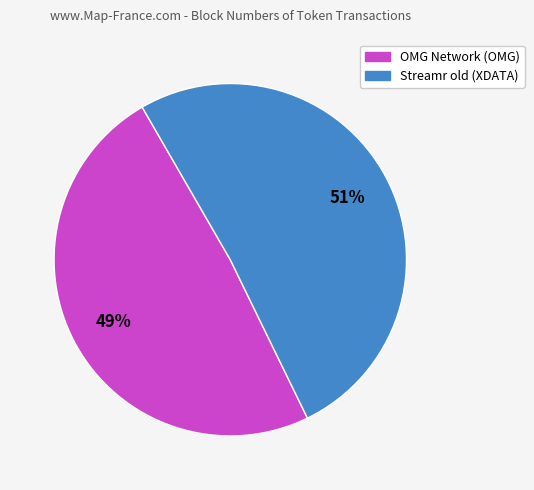

Is the sum of Streamr old (XDATA) and OMG Network (OMG) greater than half?

Yes